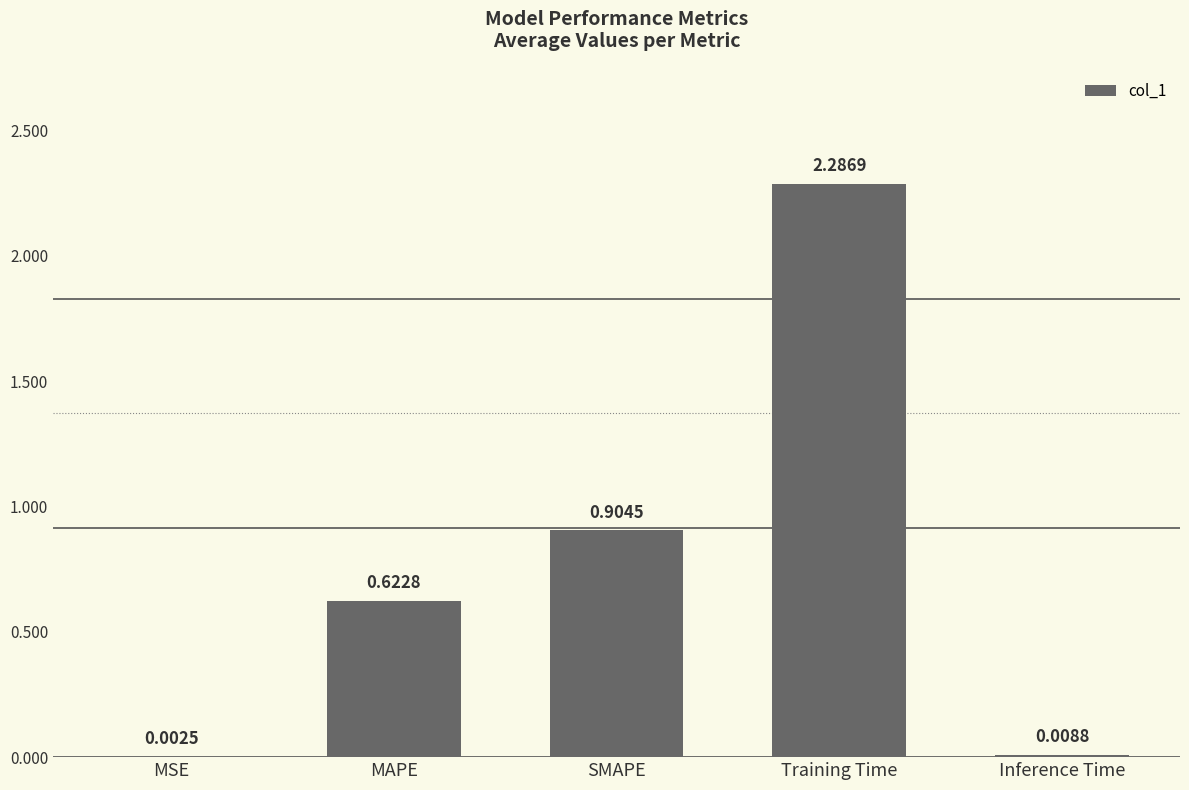

Does the chart contain stacked bars?

No